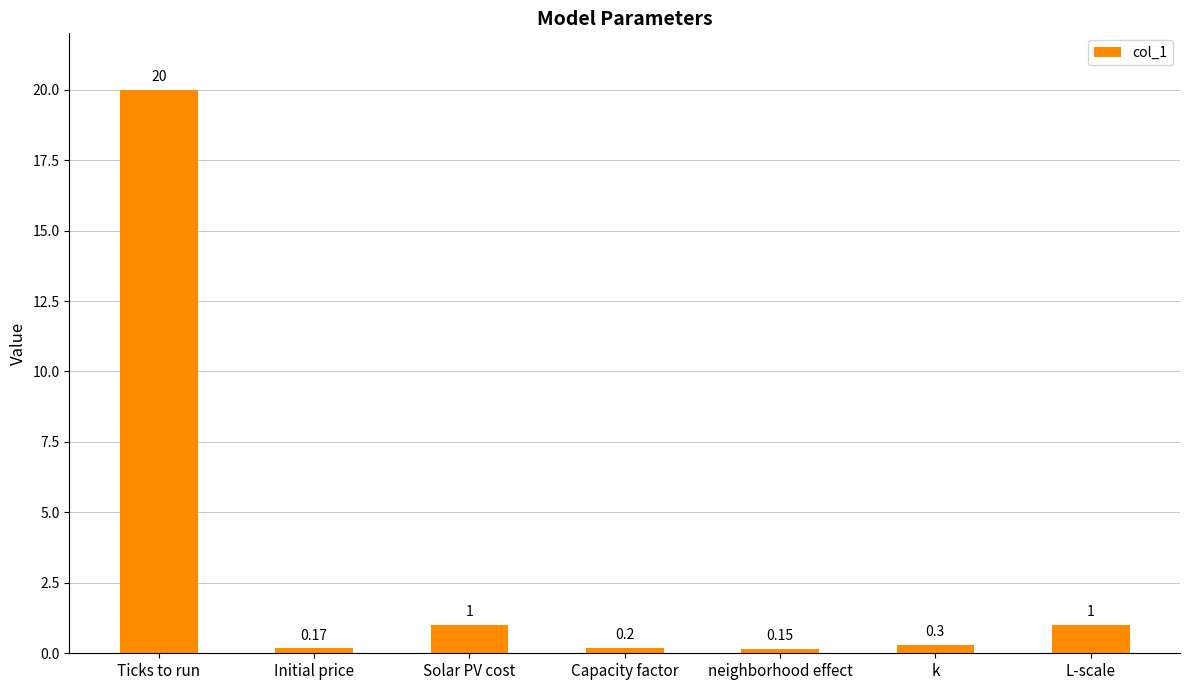

Which category has the highest value across all series?

Ticks to run